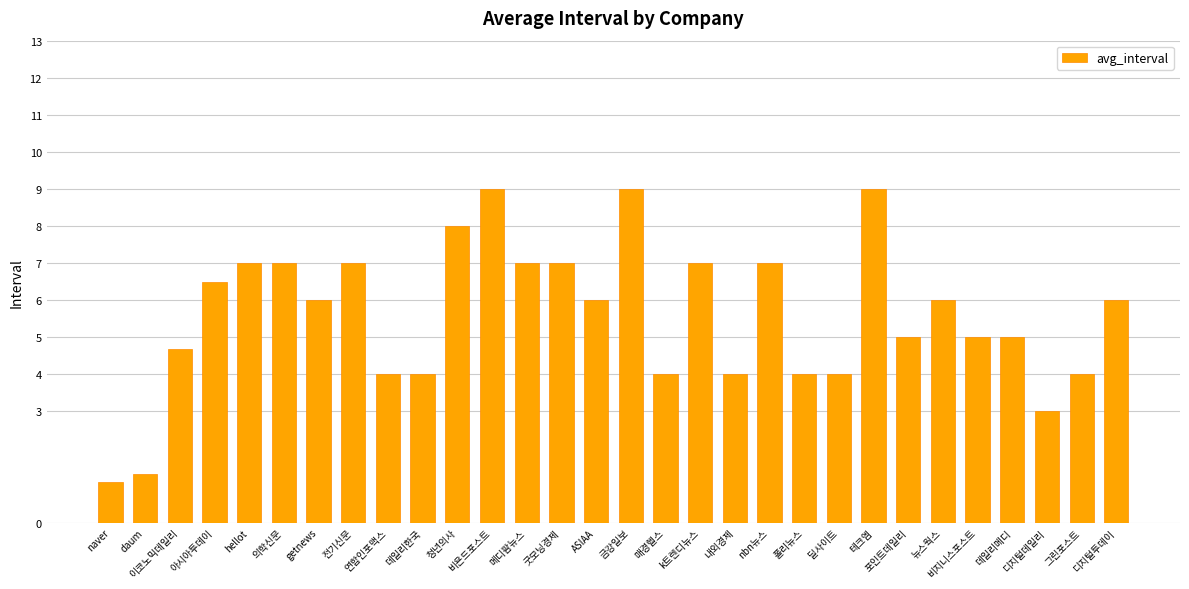

What is the difference between the maximum and minimum values?

7.9